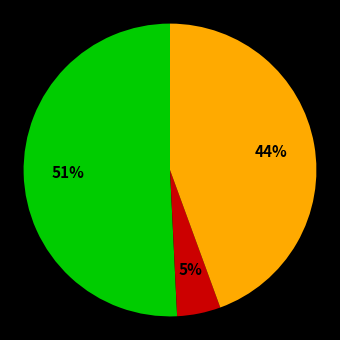

Is there a majority slice in this chart?

Yes